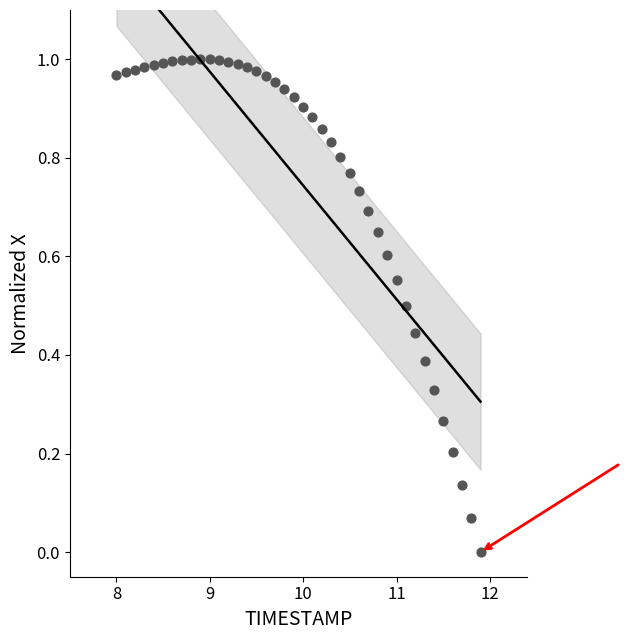

What is the range of X values (max minus min)?

3.9